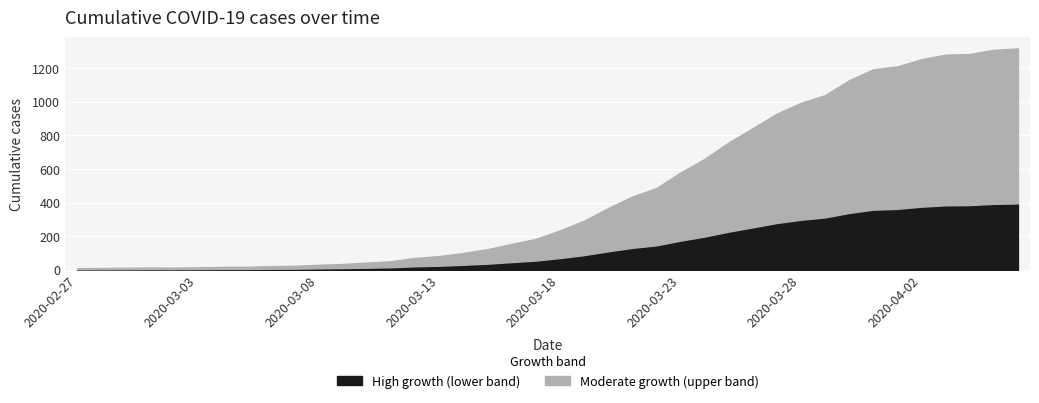

What is the highest value of the High growth (lower band) series?

395.4